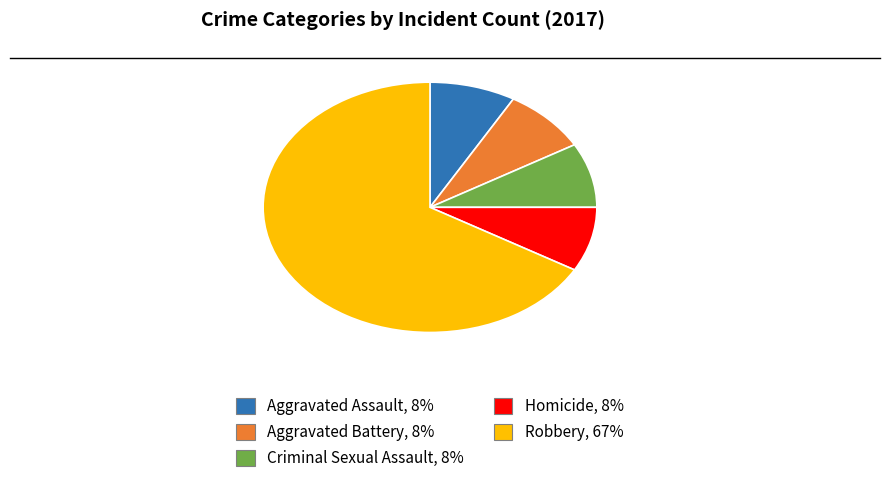

Is there a majority slice in this chart?

Yes